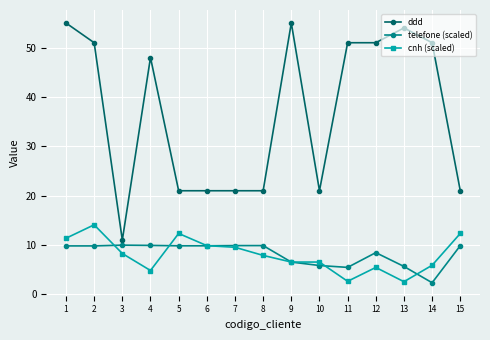

Which series has the largest total across all categories?

ddd